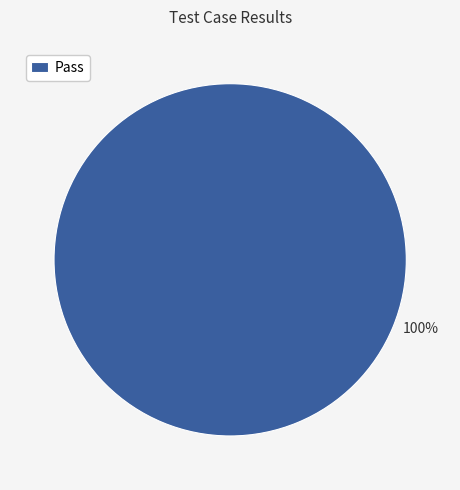

Is it true that Pass is 86% of the pie?

False